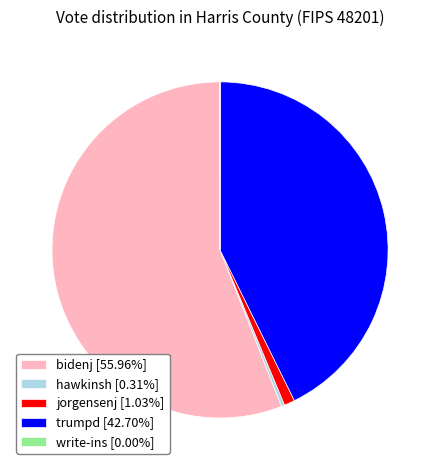

True or false: jorgensenj accounts for 1% of the total.

True